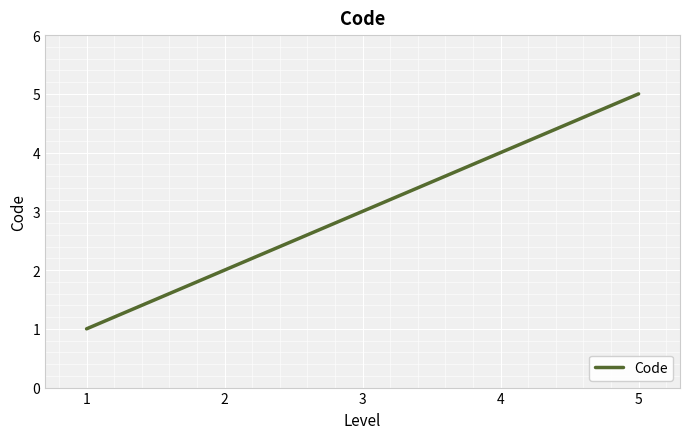

True or false: the data shows 1 at 3.

False